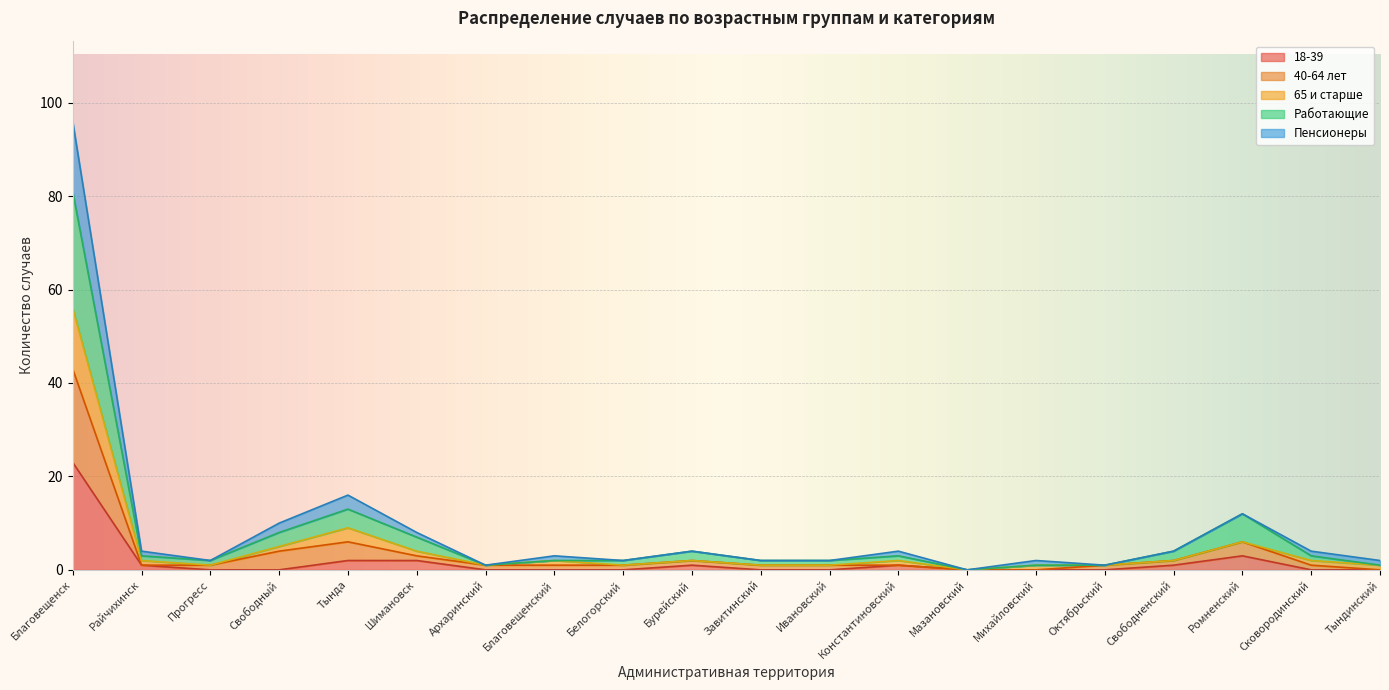

How many positive values does the 18-39 series have?

8